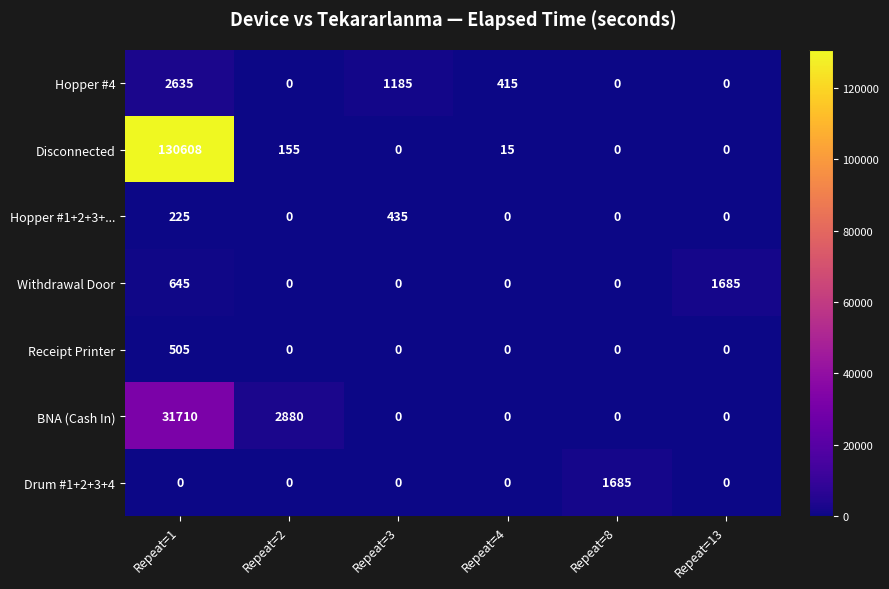

What is the difference between the maximum and second lowest values in the Receipt Printer series?

505